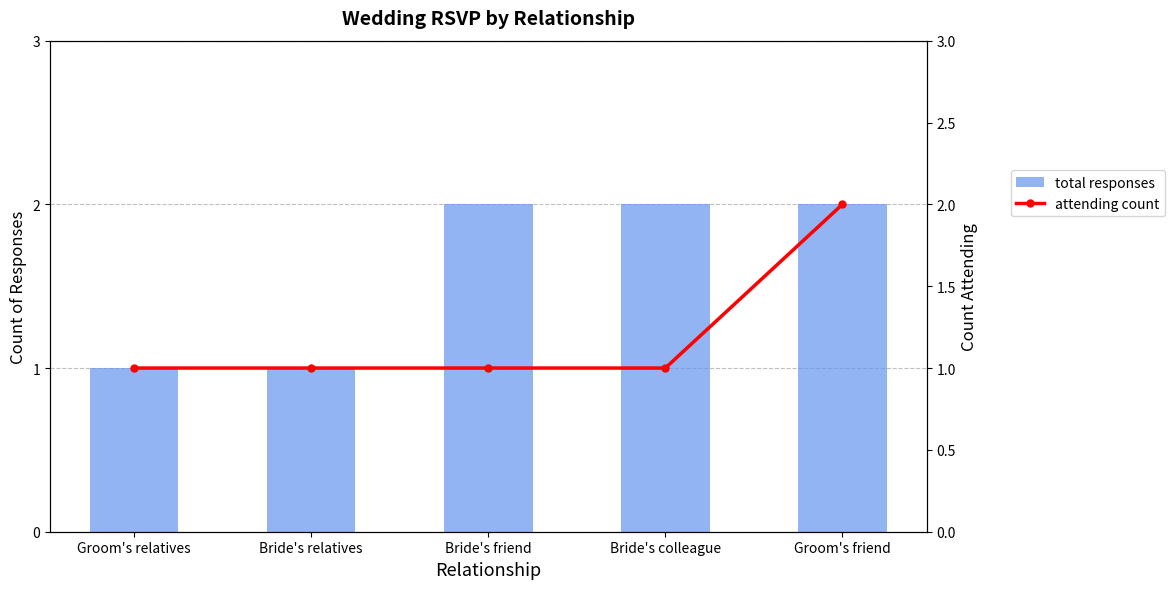

What value does the total responses series have at Bride's friend?

2